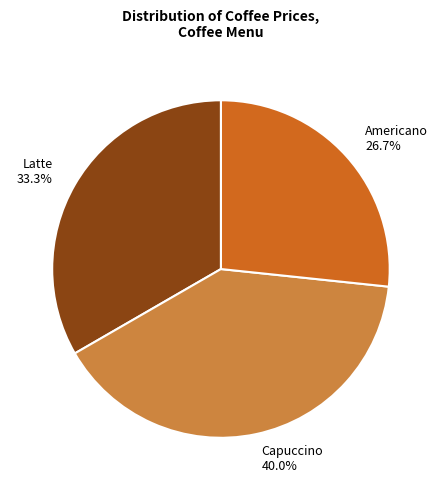

The Americano slice represents 27% of the pie. True or false?

True